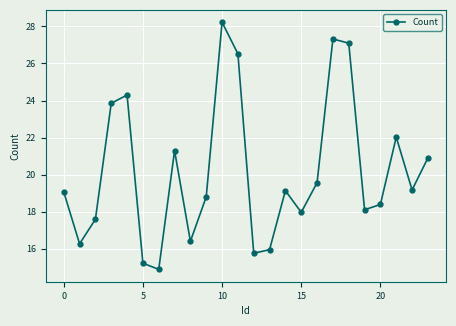

How many interior local peaks (higher than both neighbors) does the data have?

6